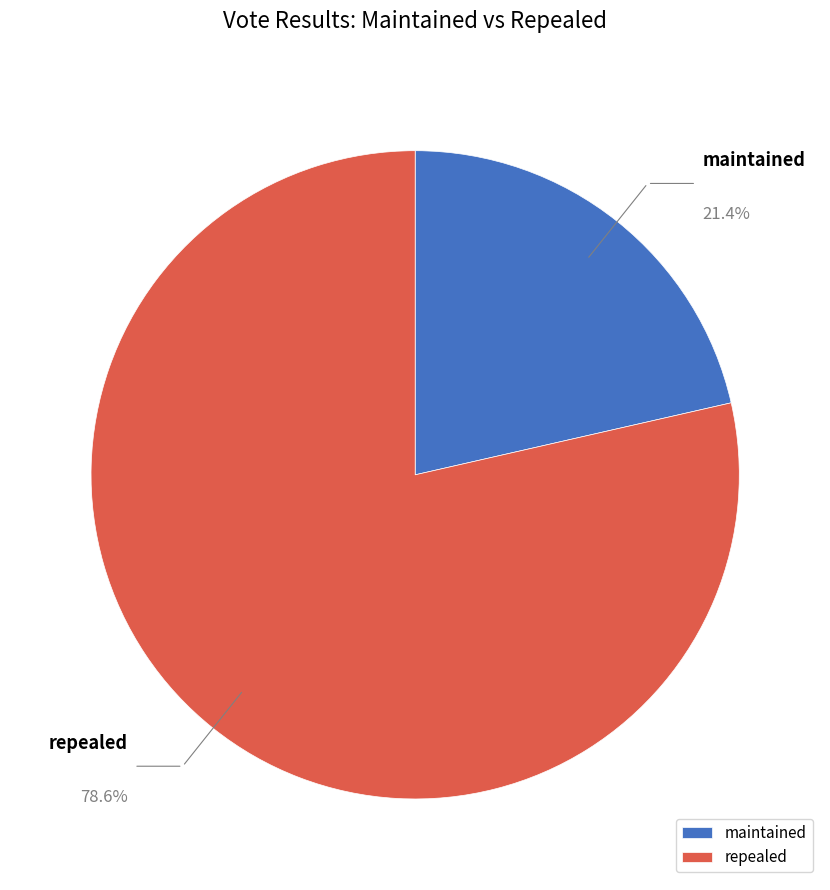

Does any single category account for the majority?

Yes